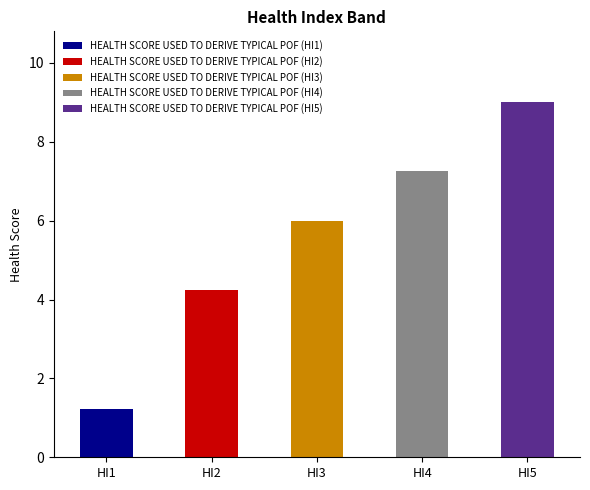

List the labels in order of value, largest first.

HI5, HI4, HI3, HI2, HI1